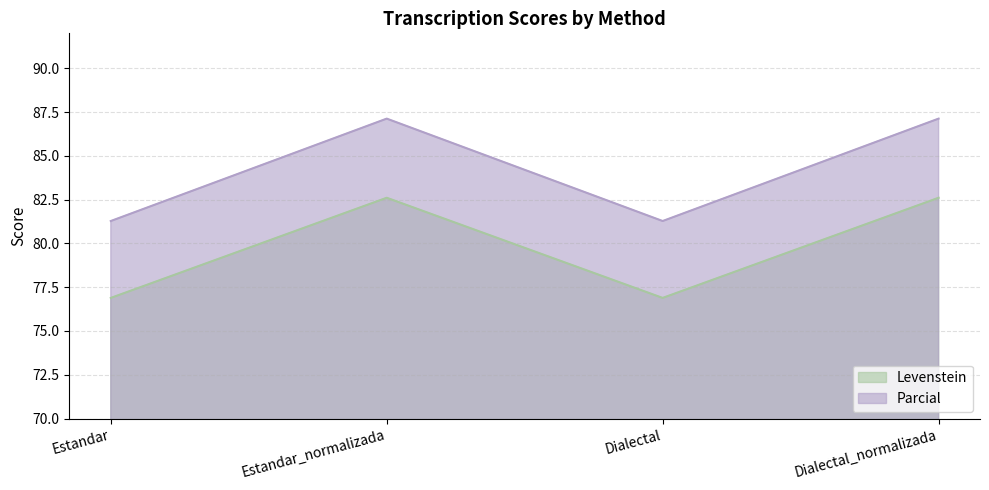

At which category does Levenstein reach its first local valley?

Dialectal